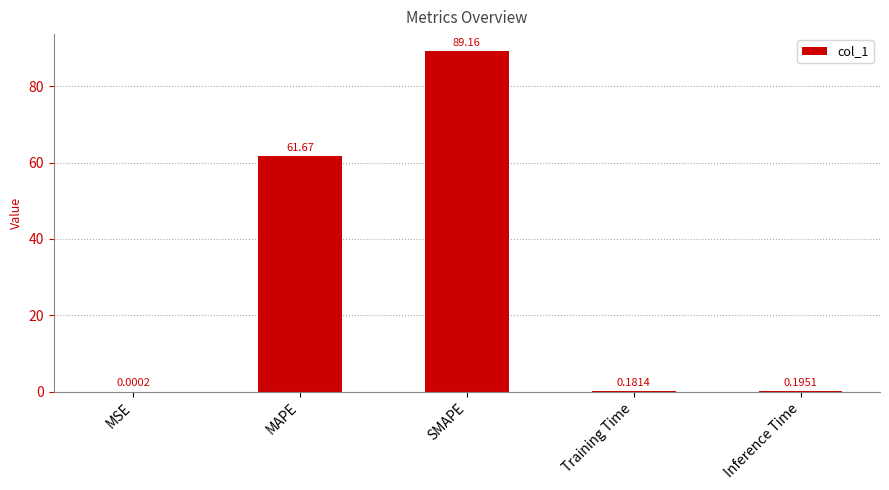

Which category has the highest value across all series?

SMAPE